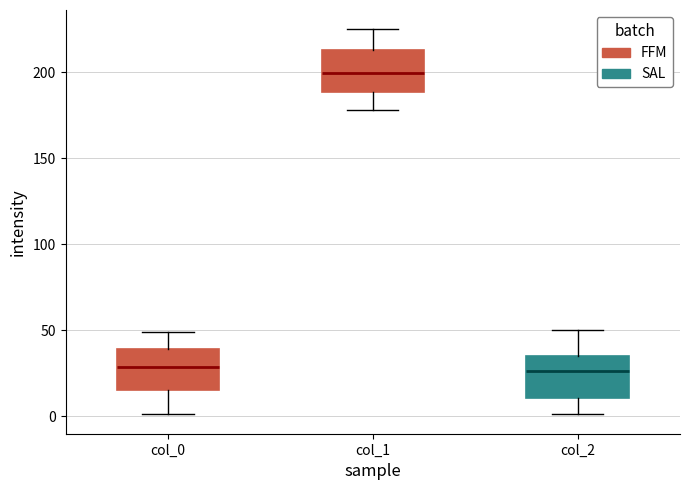

Where is the upper edge of the box for col_1 on the y-axis? The values are not printed on the chart, so give them approximately, as read against the axis.

215